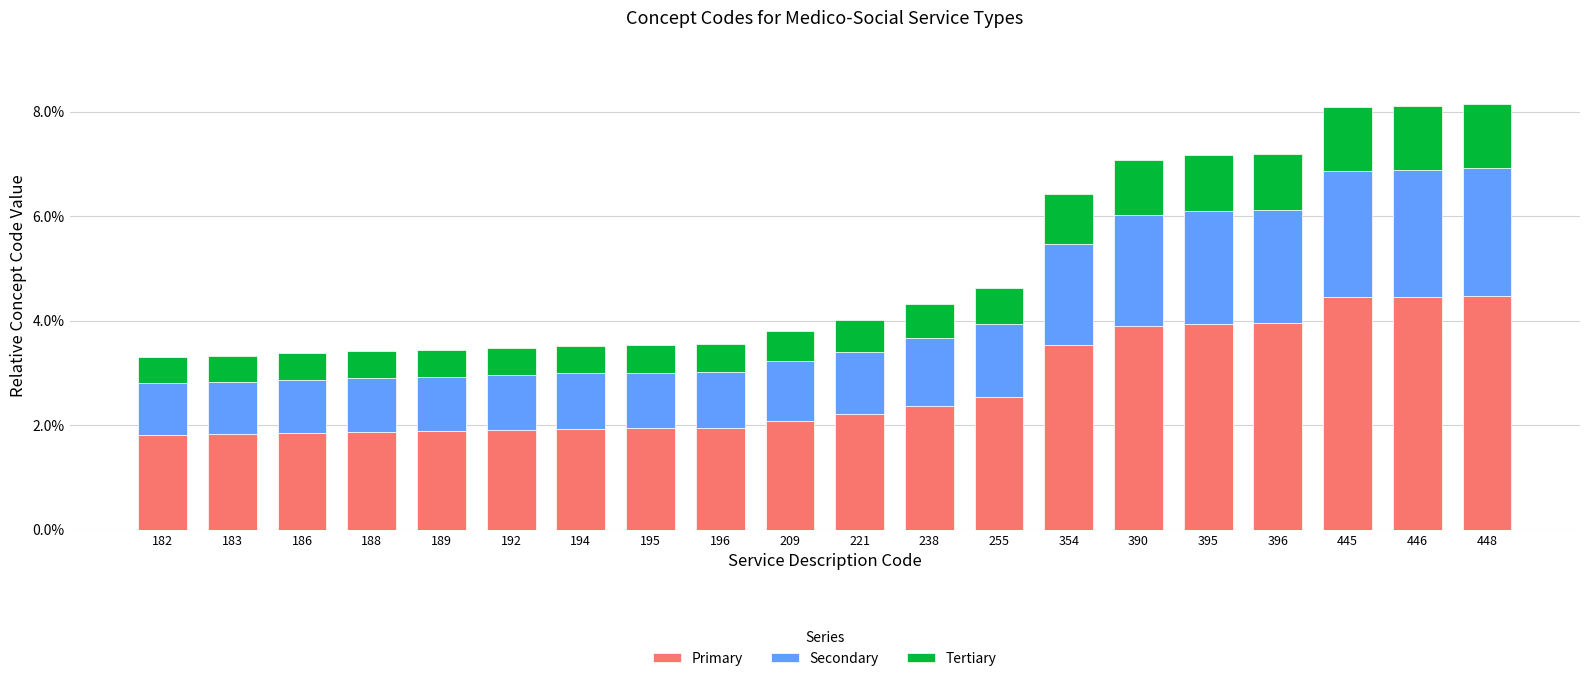

What is the difference between the maximum and minimum values in the Primary series?

2.7